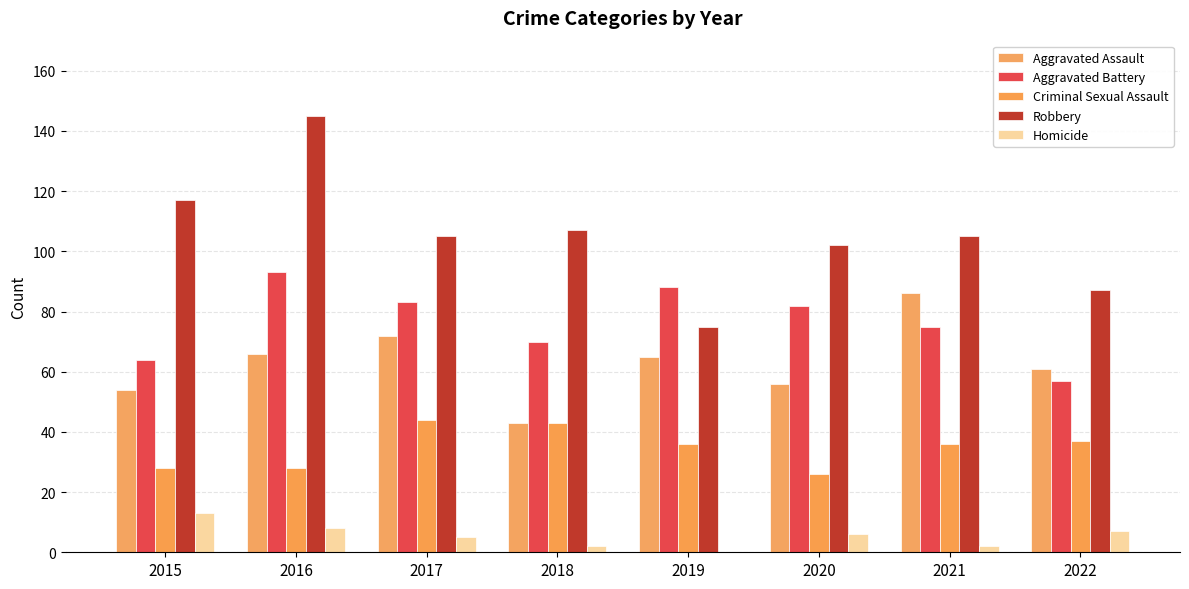

Which series has the widest spread of values?

Robbery